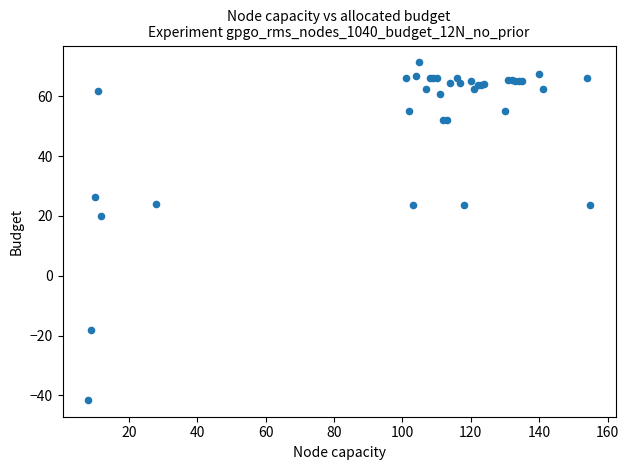

What Y value in the scatter plot is closest to 14?

20.0